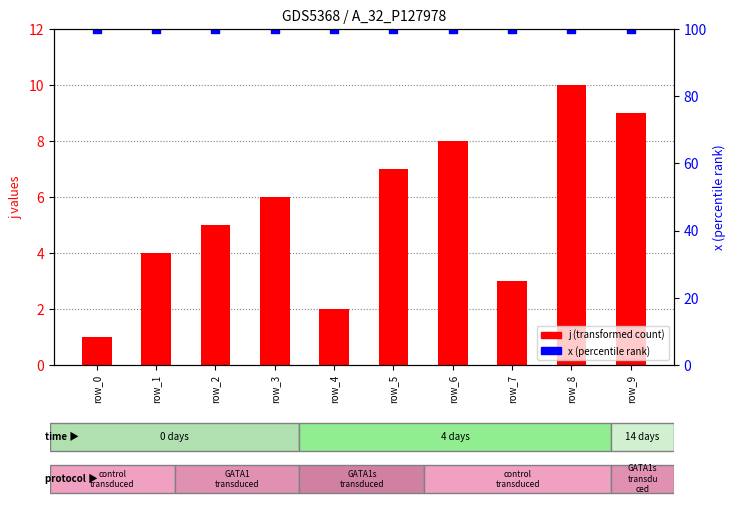

Which series contains the highest Y value?

x (percentile rank)